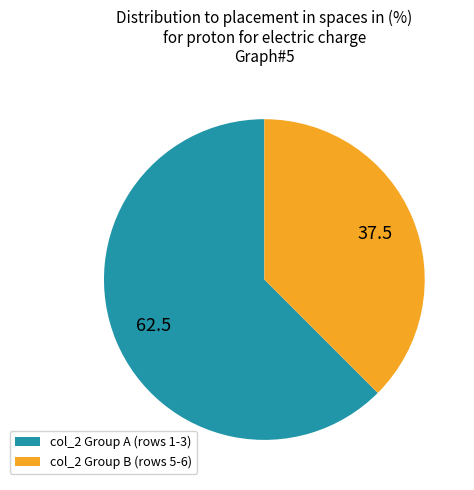

Is the sum of col_2 Group A (rows 1-3) and col_2 Group B (rows 5-6) greater than half?

Yes